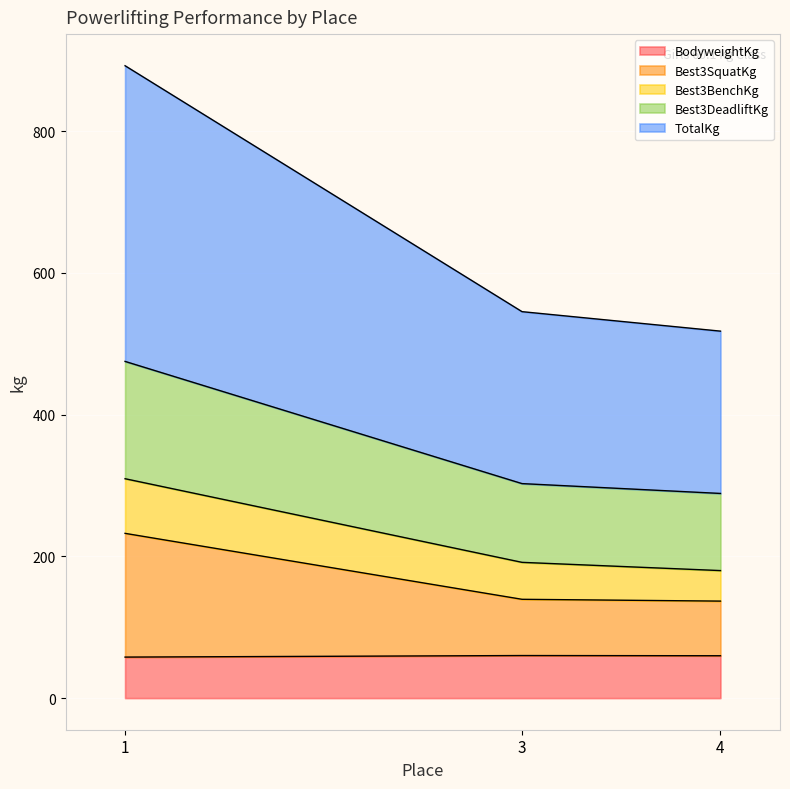

What is the sum of the BodyweightKg values at 4 and 3?

119.8